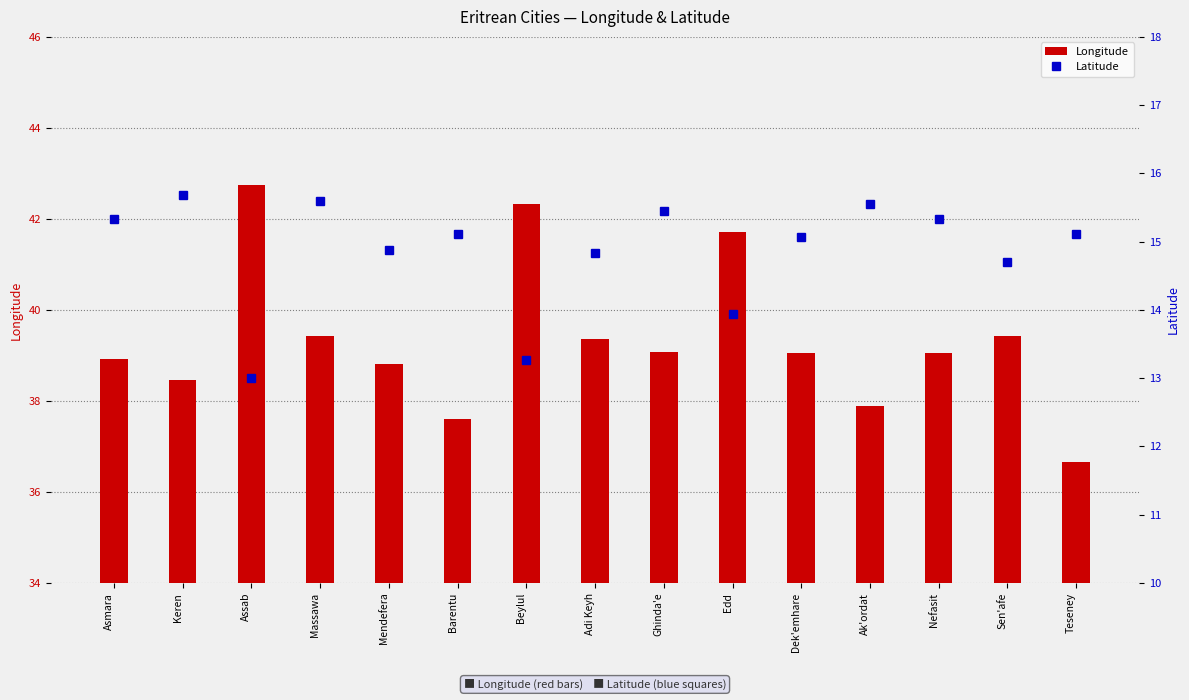

What is the value of the Longitude bar at the 12th from the left?

37.9